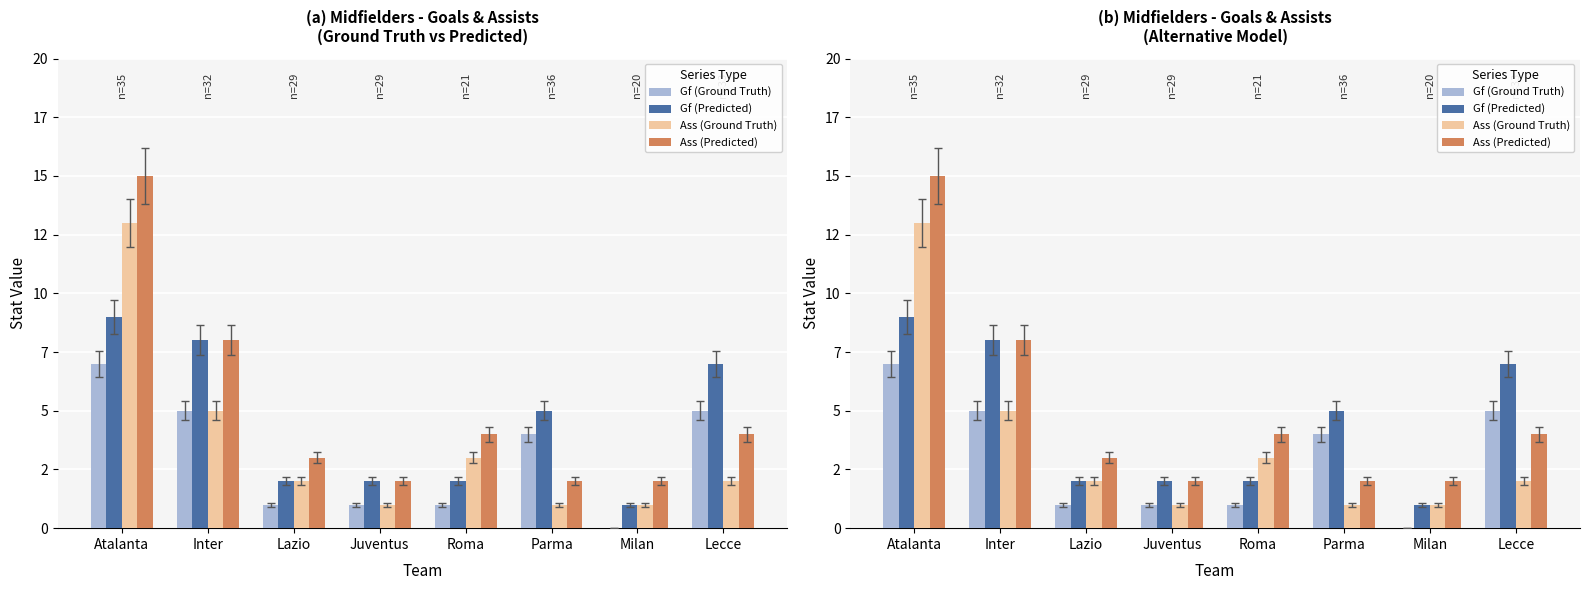

What are all the series names shown in the legend?

Gf (Ground Truth), Gf (Predicted), Ass (Ground Truth), Ass (Predicted)